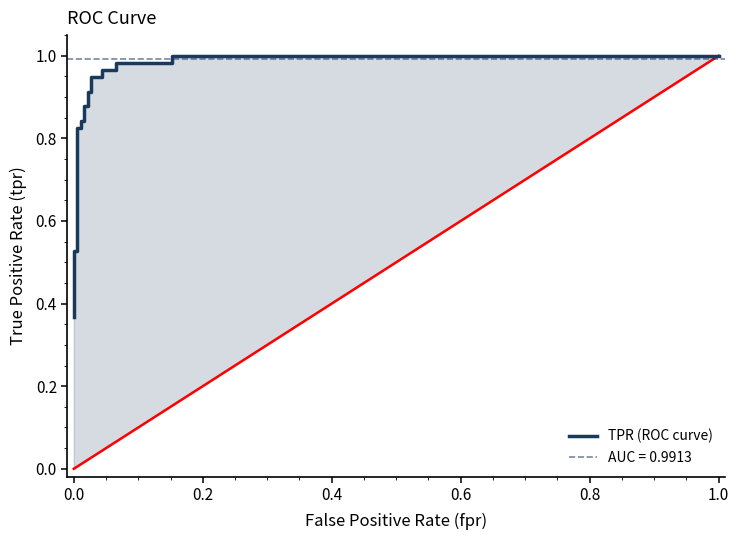

Reading left to right, transcribe all the data shown in this chart.

0.4	0.5	0.5	0.8	0.8	0.8	0.8	0.9	0.9	0.9	0.9	0.9	0.9	1.0	1.0	1.0	1.0	1.0	1.0